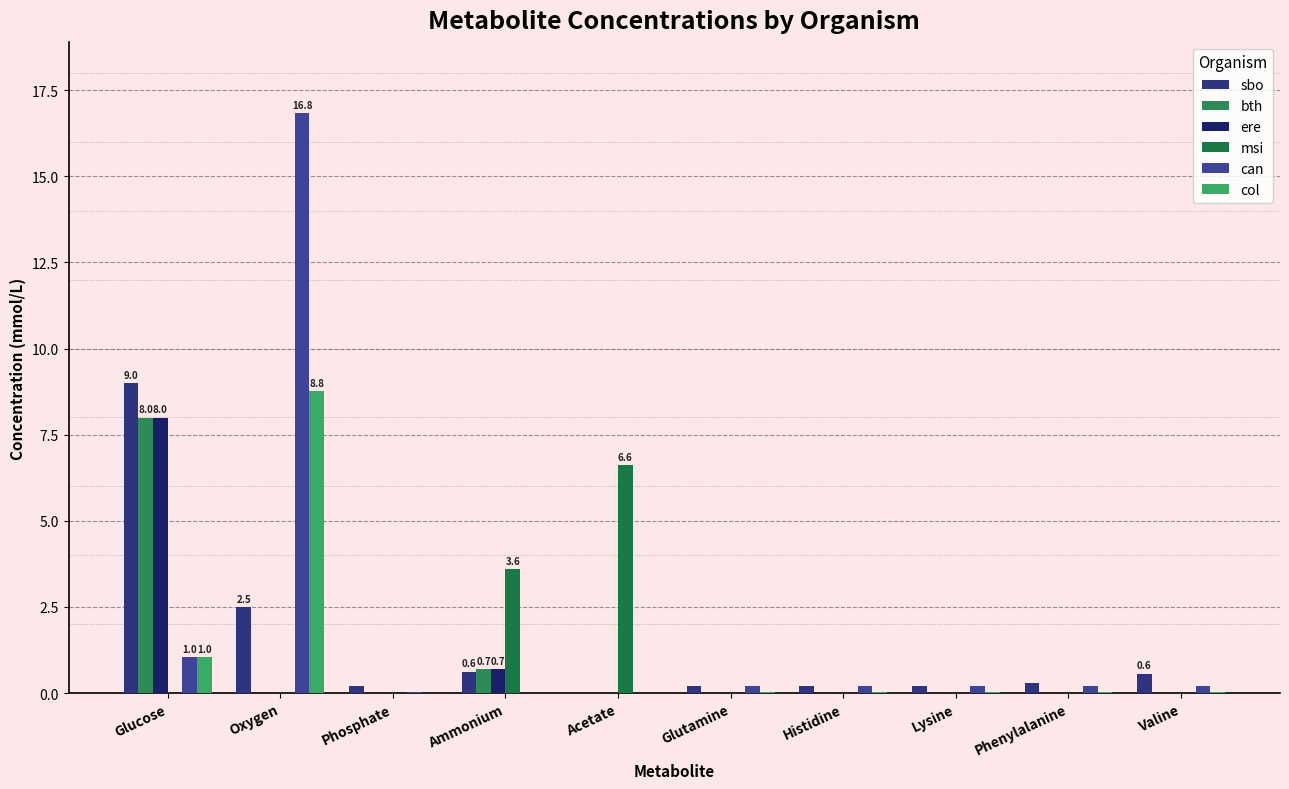

Reading right to left, list all the values displayed in this chart.

sbo: Valine=0.6	Phenylalanine=0.3	Lysine=0.2	Histidine=0.2	Glutamine=0.2	Acetate=0.0	Ammonium=0.6	Phosphate=0.2	Oxygen=2.5	Glucose=9.0
bth: Valine=0.0	Phenylalanine=0.0	Lysine=0.0	Histidine=0.0	Glutamine=0.0	Acetate=0.0	Ammonium=0.7	Phosphate=0.0	Oxygen=0.0	Glucose=8.0
ere: Valine=0.0	Phenylalanine=0.0	Lysine=0.0	Histidine=0.0	Glutamine=0.0	Acetate=0.0	Ammonium=0.7	Phosphate=0.0	Oxygen=0.0	Glucose=8.0
msi: Valine=0.0	Phenylalanine=0.0	Lysine=0.0	Histidine=0.0	Glutamine=0.0	Acetate=6.6	Ammonium=3.6	Phosphate=0.0	Oxygen=0.0	Glucose=0.0
can: Valine=0.2	Phenylalanine=0.2	Lysine=0.2	Histidine=0.2	Glutamine=0.2	Acetate=0.0	Ammonium=0.0	Phosphate=0.0	Oxygen=16.8	Glucose=1.0
col: Valine=0.0	Phenylalanine=0.0	Lysine=0.0	Histidine=0.0	Glutamine=0.0	Acetate=0.0	Ammonium=0.0	Phosphate=0.0	Oxygen=8.8	Glucose=1.0